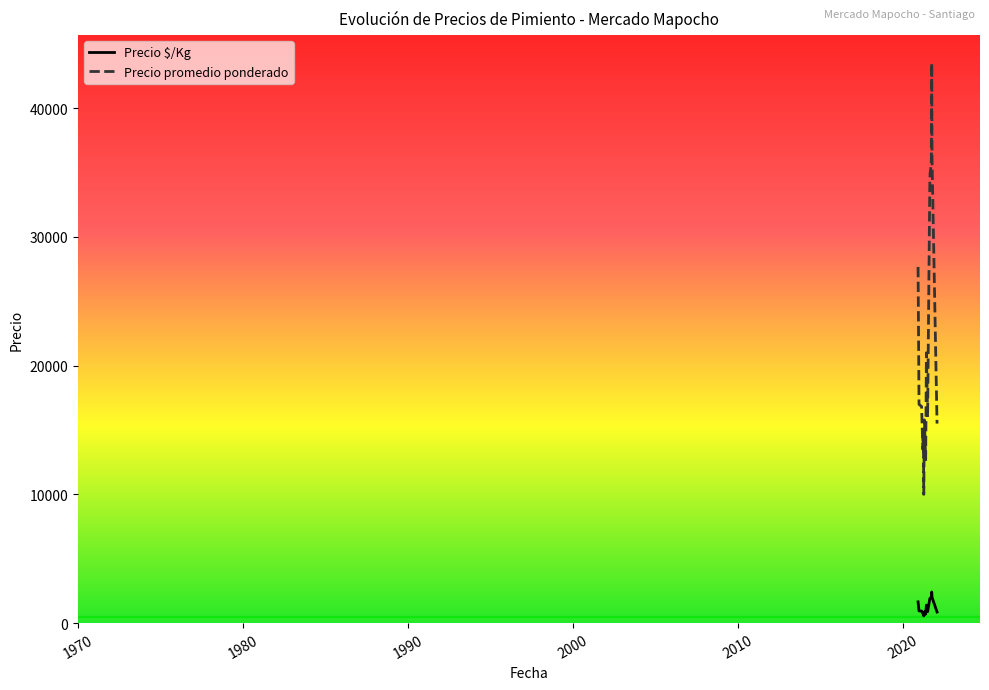

True or false: Precio promedio ponderado and Precio $/Kg intersect in this chart.

False